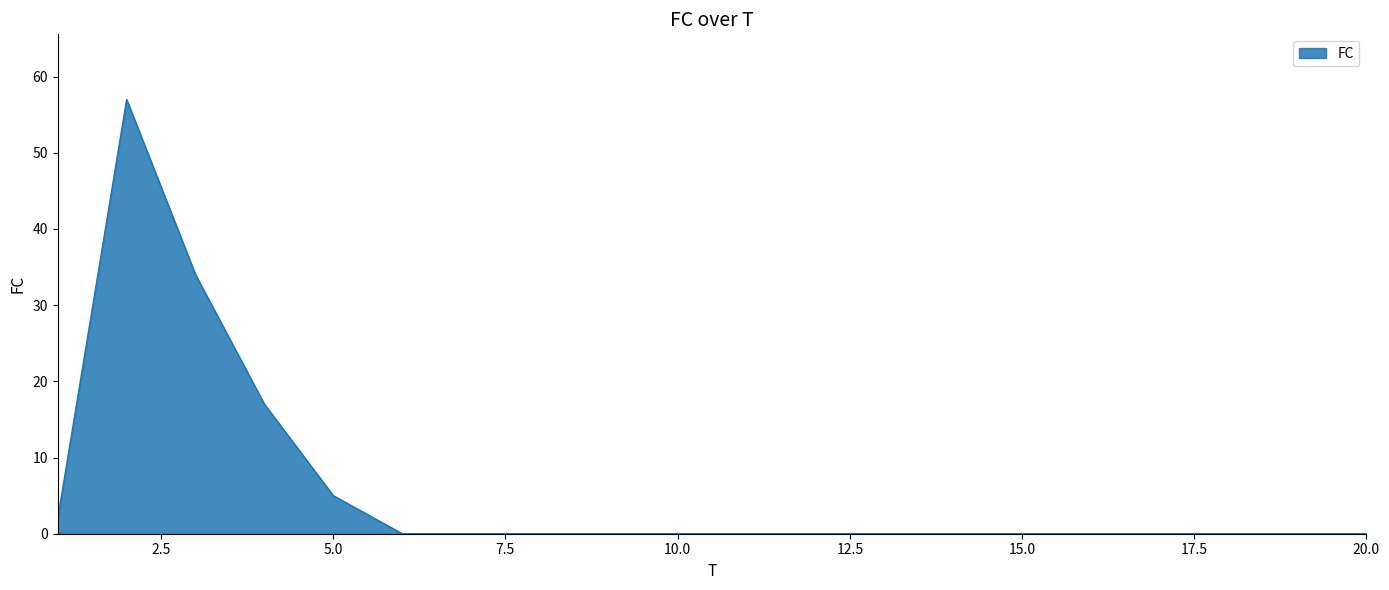

What is the maximum value shown in the chart?

57